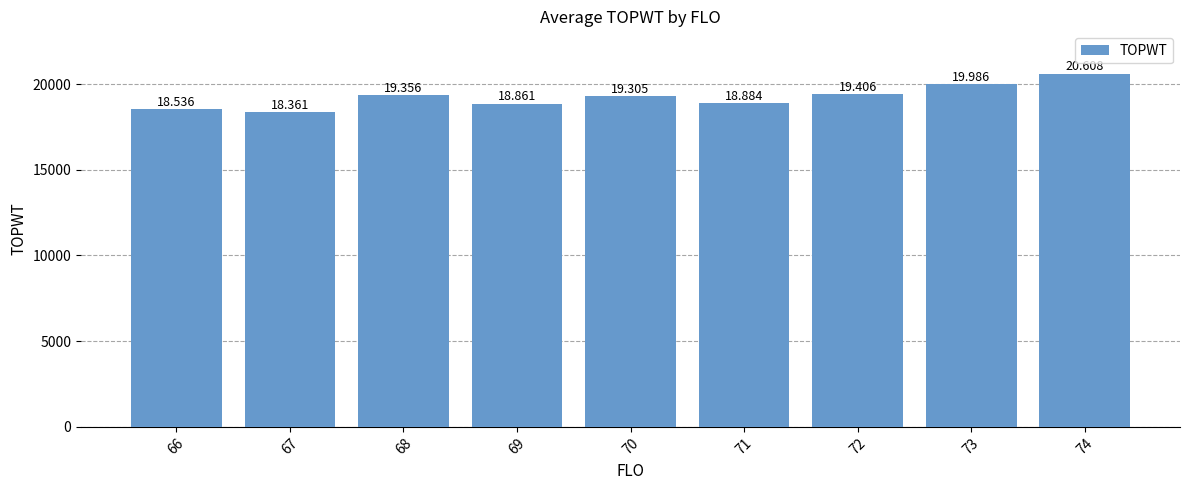

How many bars are there in total?

9